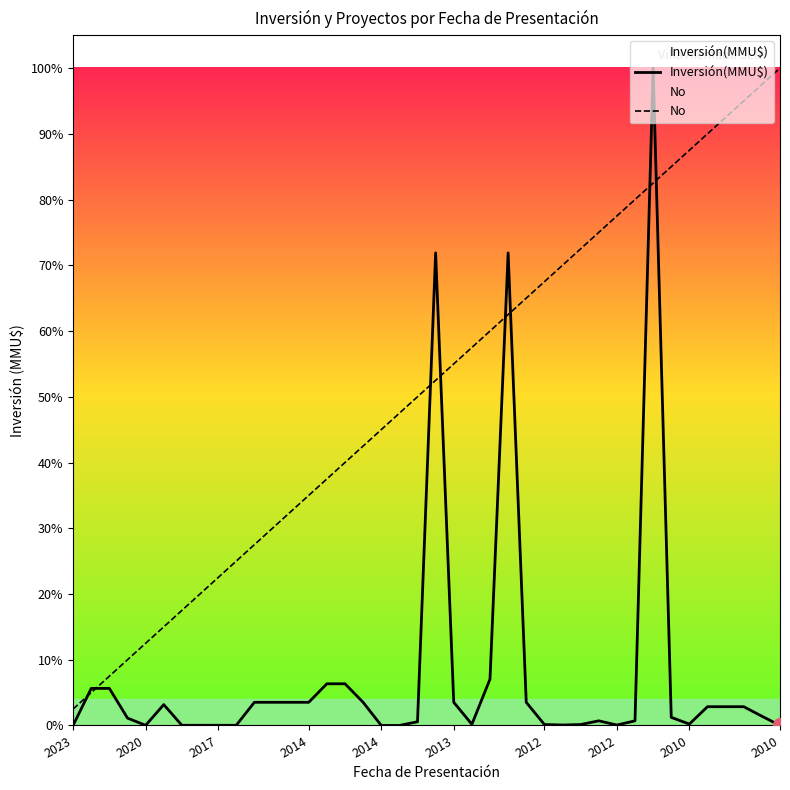

In Inversión(MMU$), how many points are lower than both neighbors (excluding endpoints)?

6